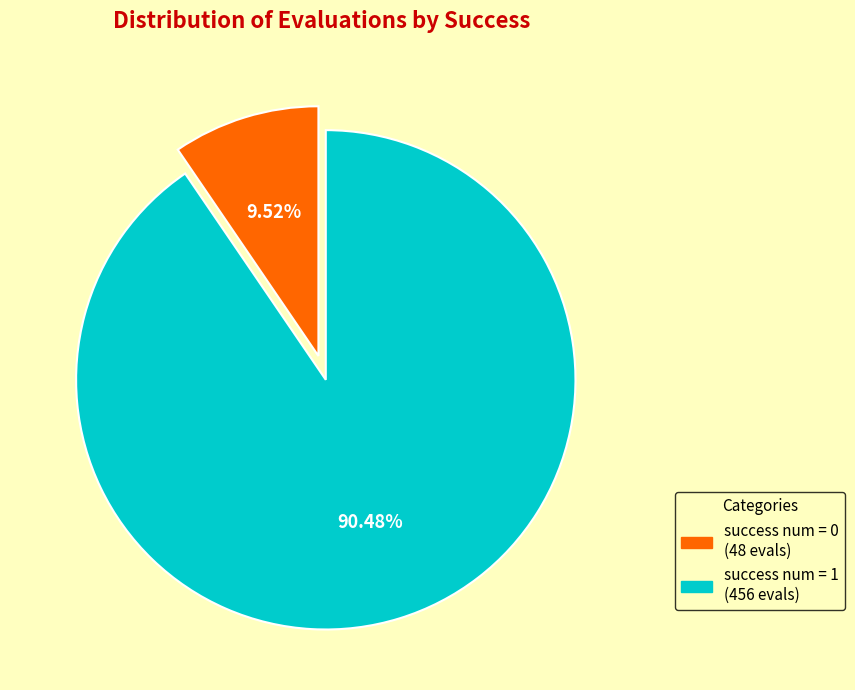

Which category has the smallest portion of the pie?

success num = 0